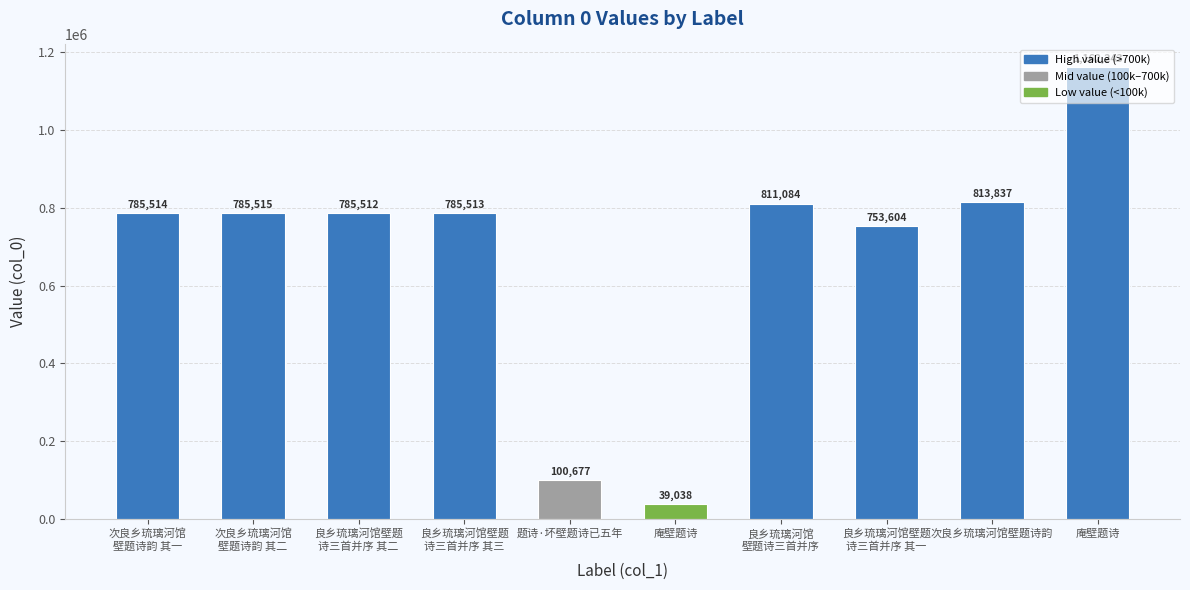

How many bars are there in total?

10